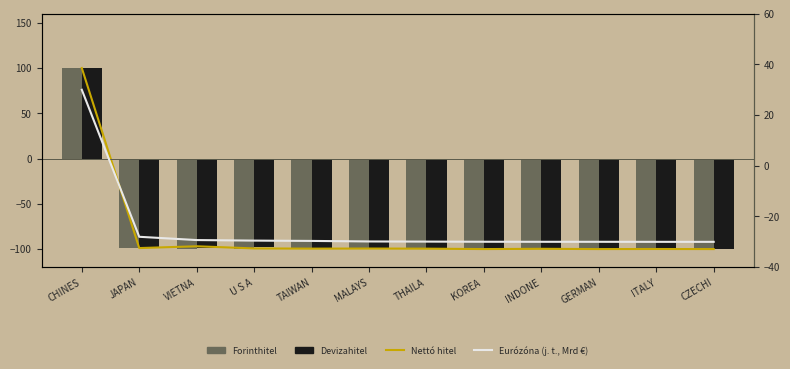

What is the difference between the maximum and minimum values in the Eurózóna (j. t., Mrd €) series?

60.0